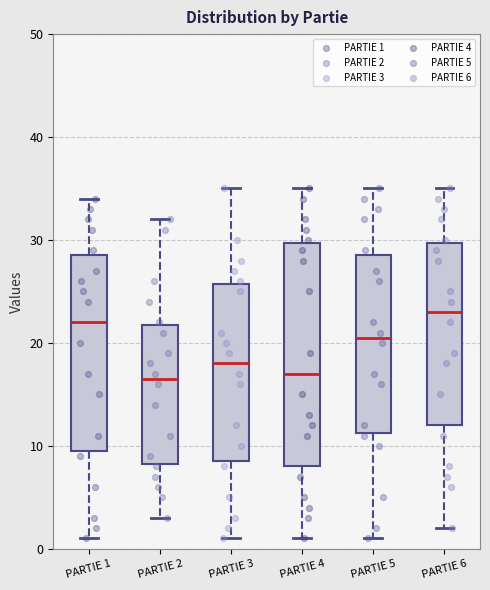

Which box is the tallest, from its lower edge to its upper edge?

PARTIE 4